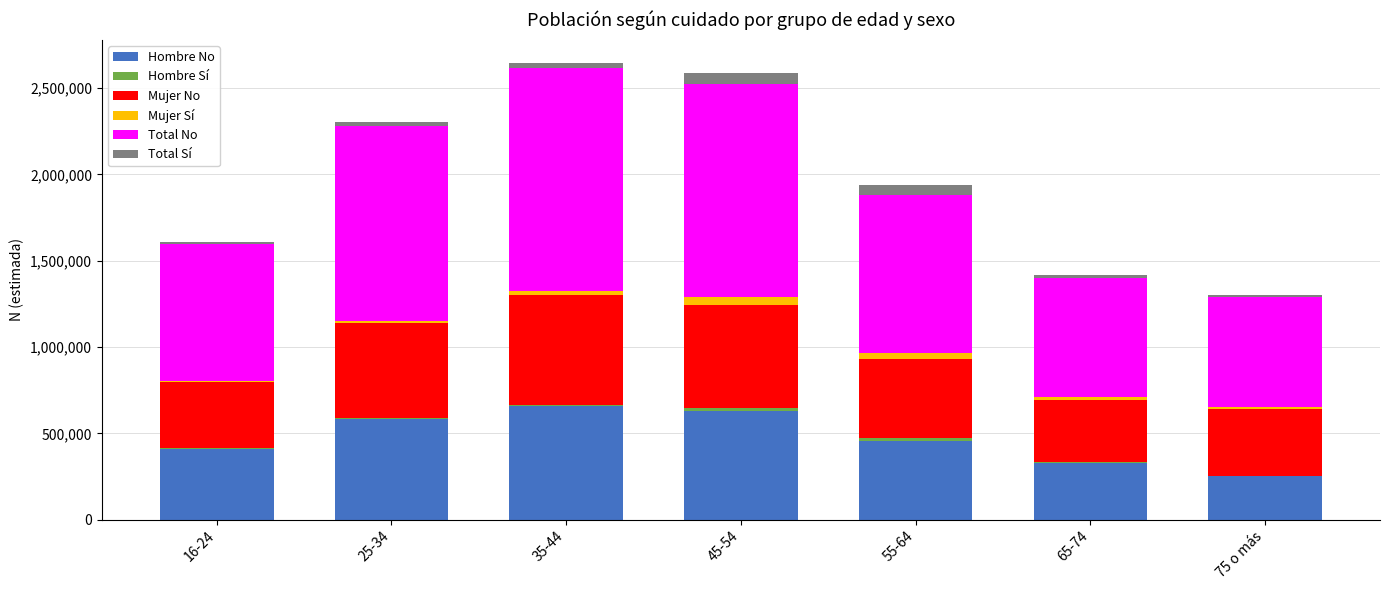

What is the sum of all Hombre No values?

3316480